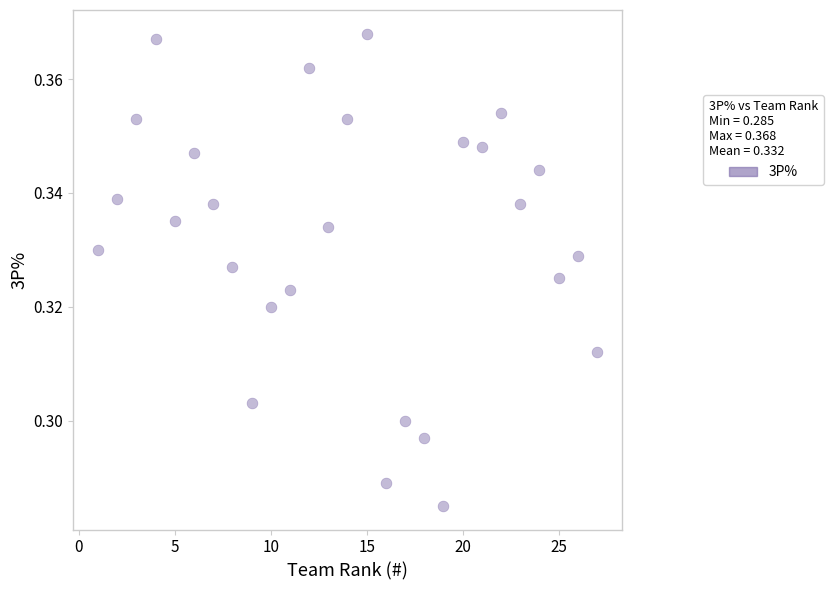

What is the range of X values (max minus min)?

26.0